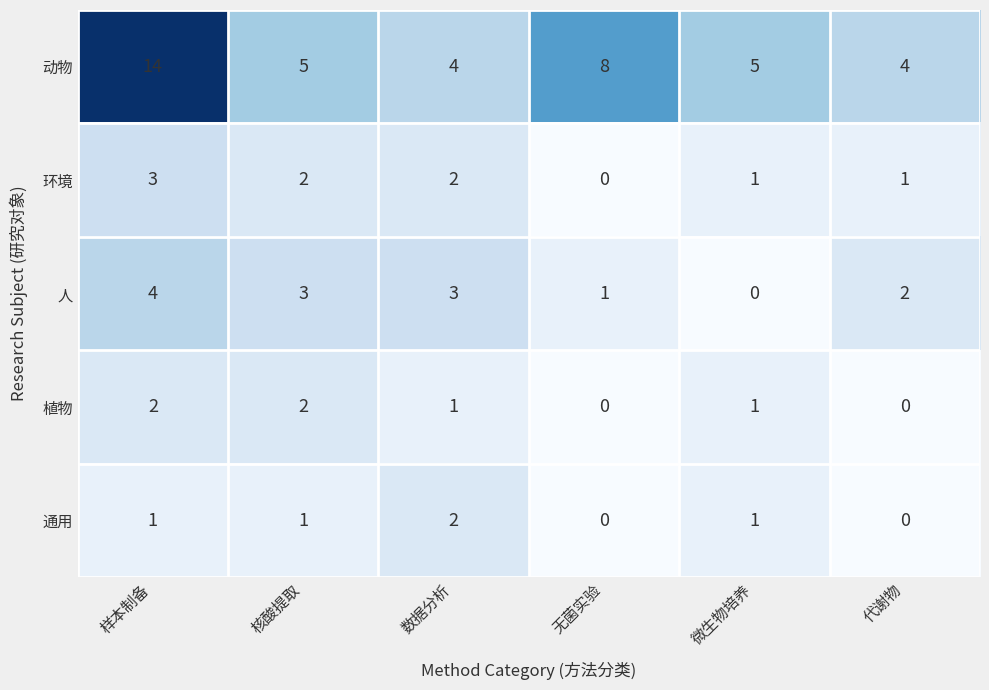

Which category has the highest value in the 人 series?

样本制备